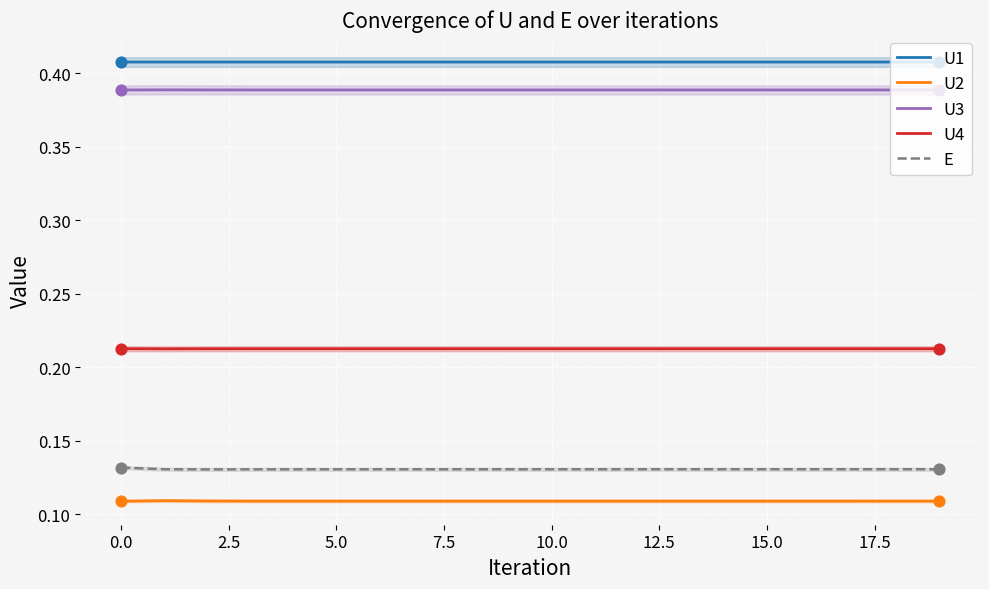

True or false: E and U2 intersect in this chart.

False